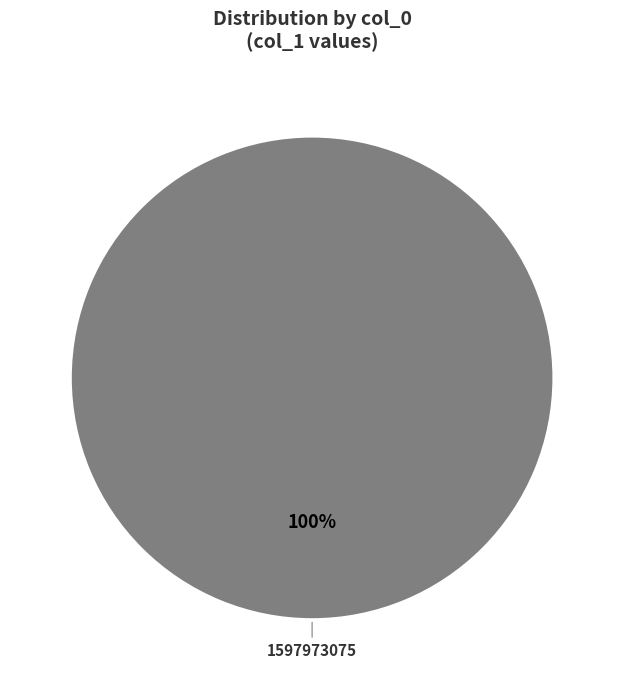

Is there any slice that represents more than half of the pie?

Yes